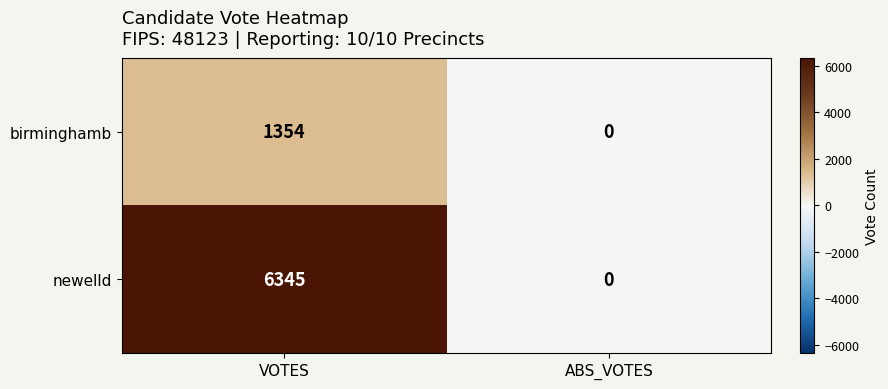

Which series has the largest range (max minus min)?

newelld